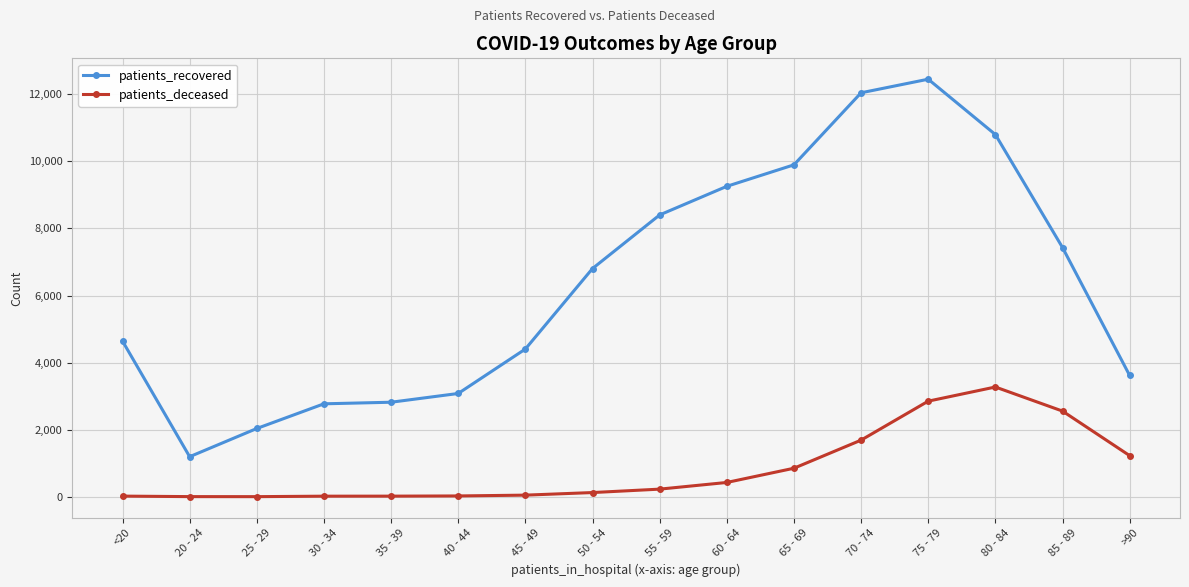

At which category does patients_recovered reach its first local valley?

20 - 24